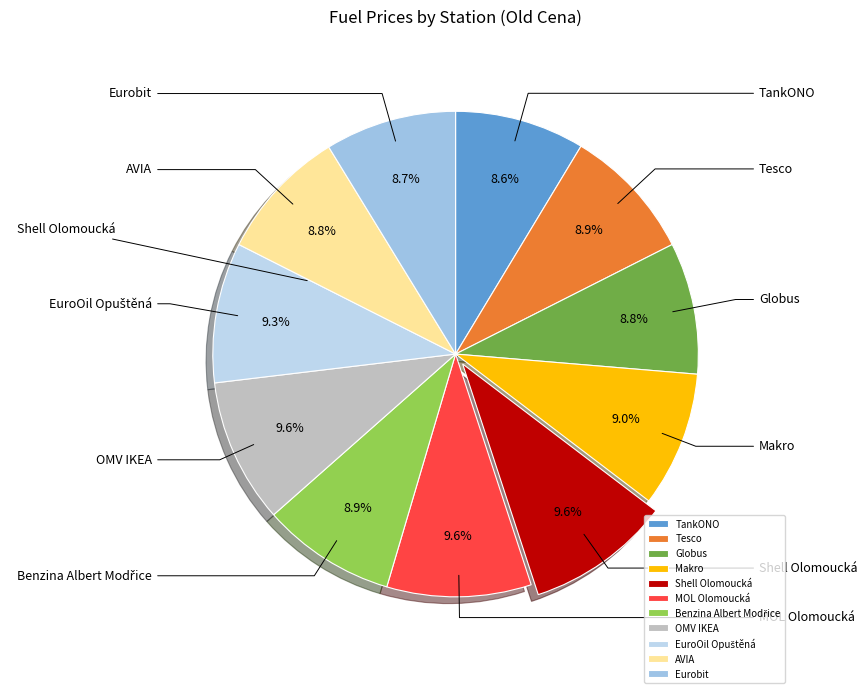

Count the number of slices in the pie.

11